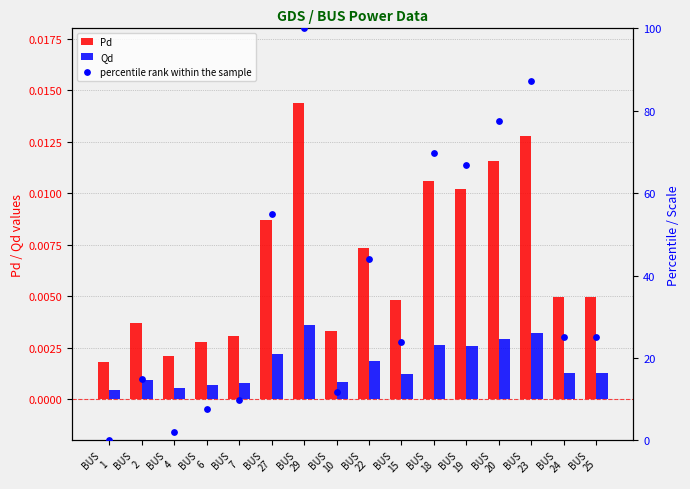

Which series has the largest total across all categories?

percentile rank within the sample